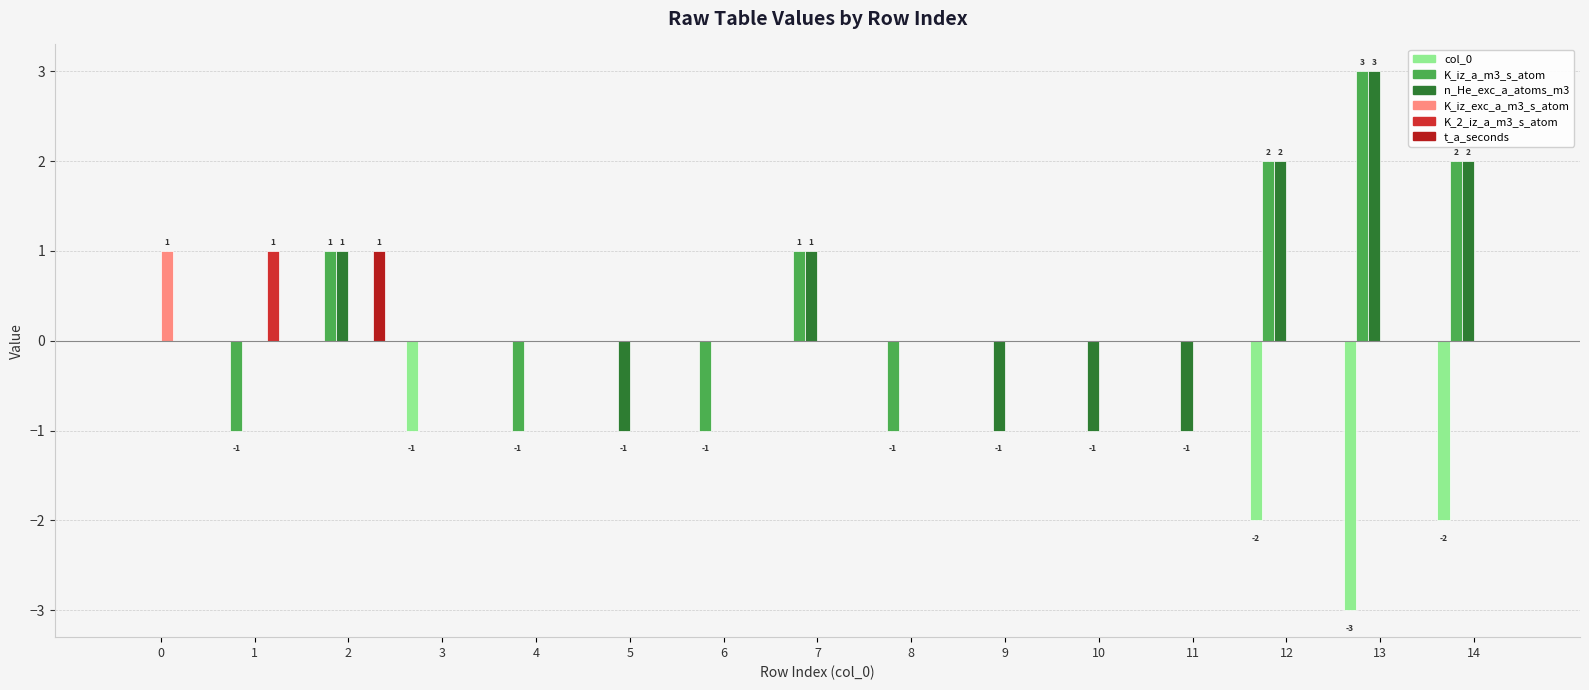

Is it true that t_a_seconds equals -1 at 10?

False